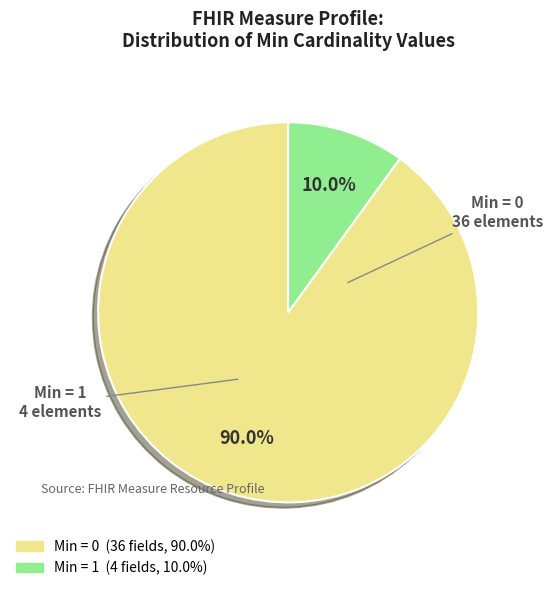

Does any single category account for the majority?

Yes